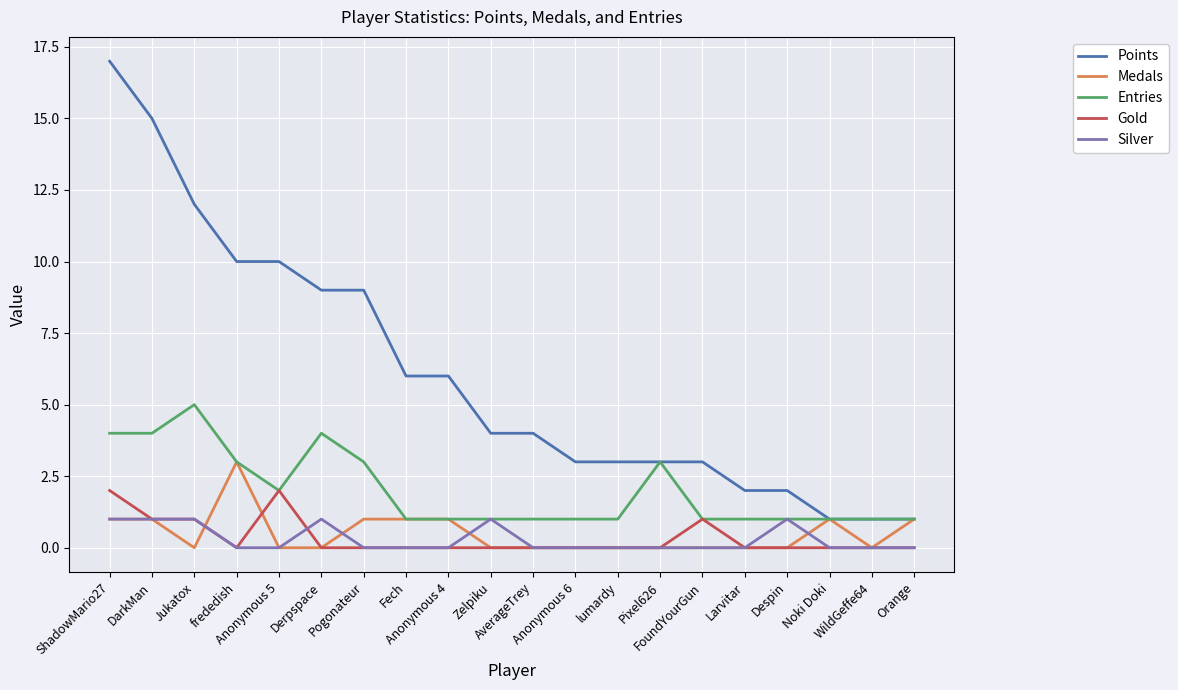

What is the maximum value for Points?

17